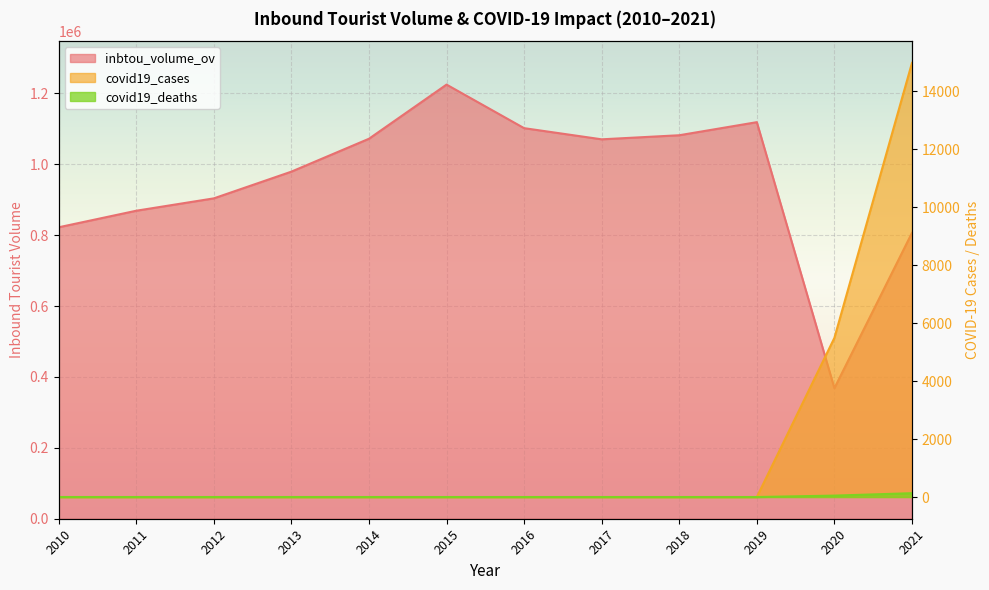

Which series has the largest range (max minus min)?

inbtou_volume_ov